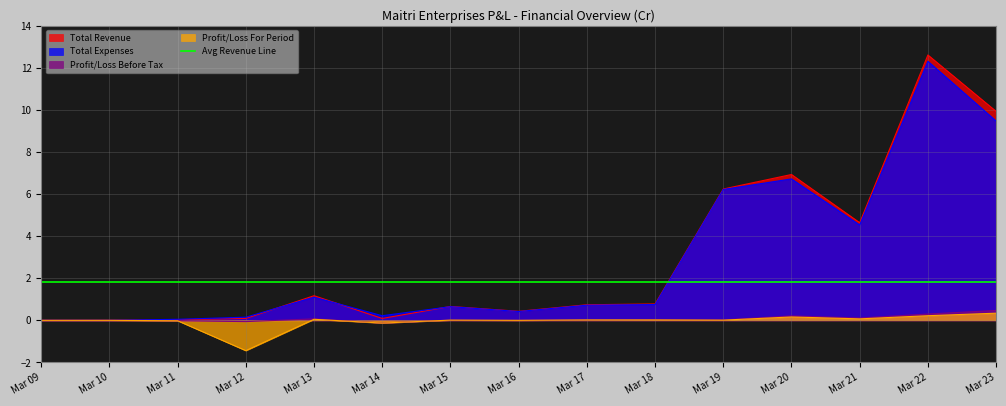

True or false: Total Revenue has a value of 4.6 at Mar 21.

True